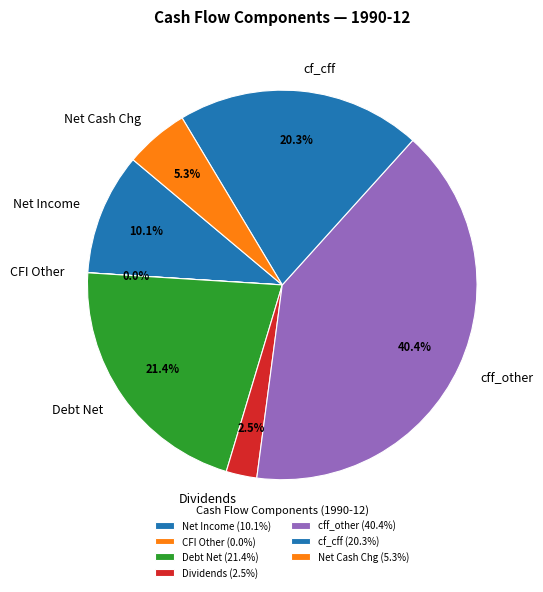

How much of the chart is everything except cf_cff?

79.7%